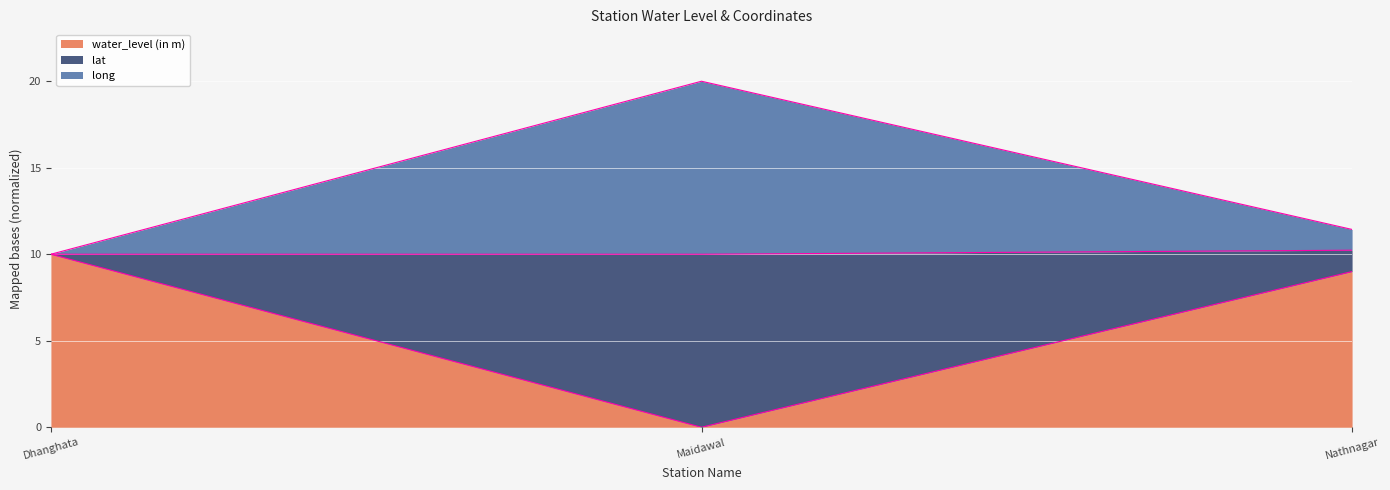

At which label does water_level (in m) reach its peak?

Dhanghata